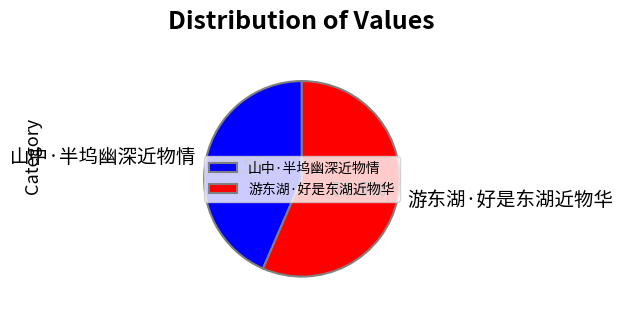

Count the number of slices in the pie.

2